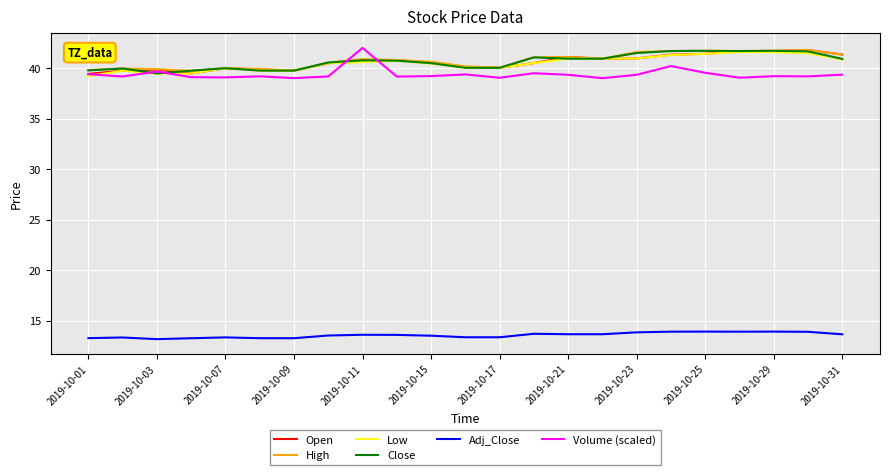

True or false: Open and Adj_Close intersect in this chart.

False